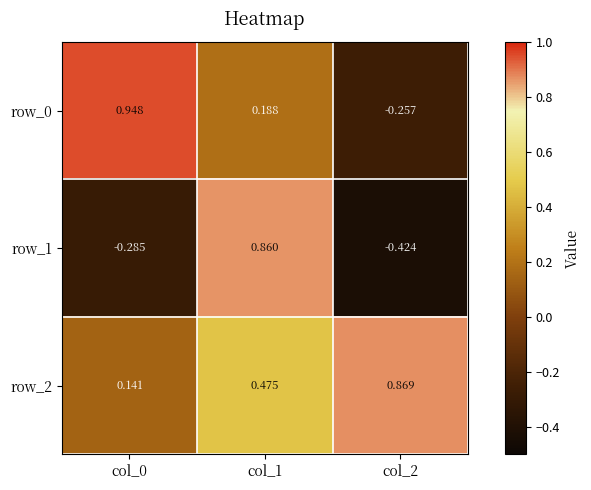

At how many categories does at least one series exceed 0?

3